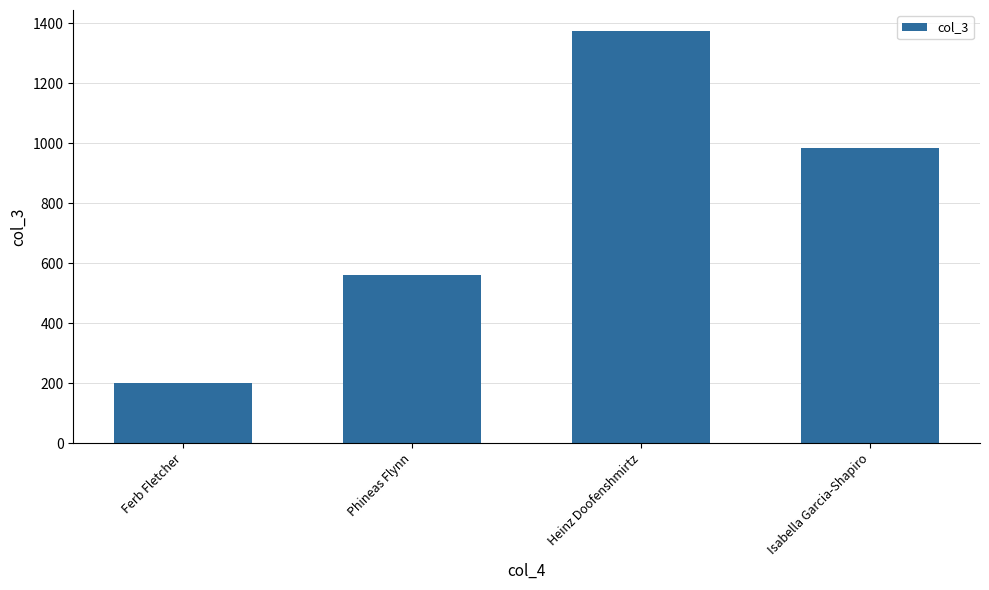

List the labels in order of value, largest first.

Heinz Doofenshmirtz, Isabella Garcia-Shapiro, Phineas Flynn, Ferb Fletcher